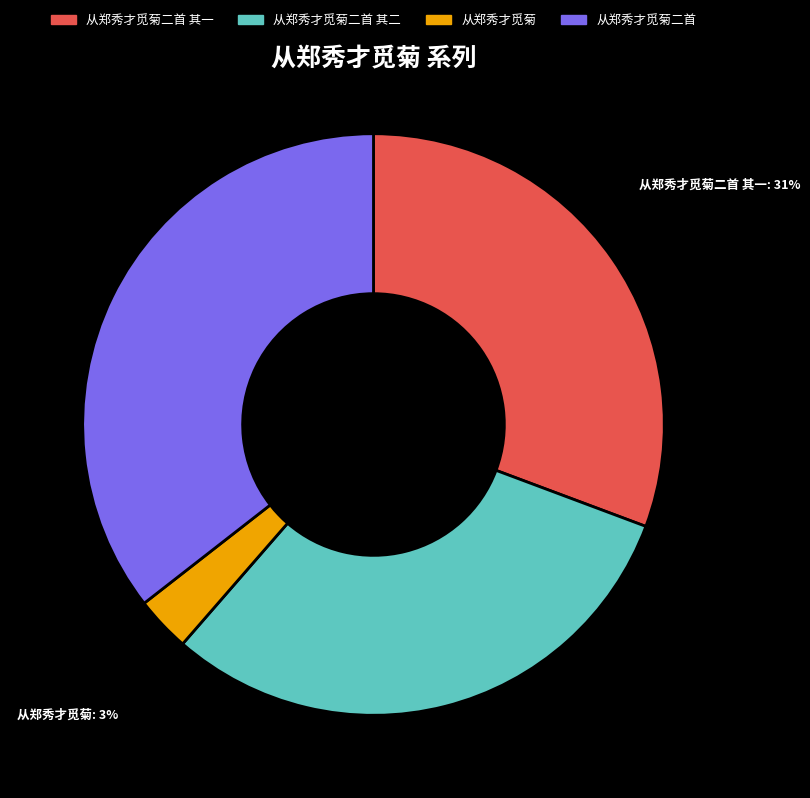

Which has a higher value, 从郑秀才觅菊 or 从郑秀才觅菊二首 其二?

从郑秀才觅菊二首 其二